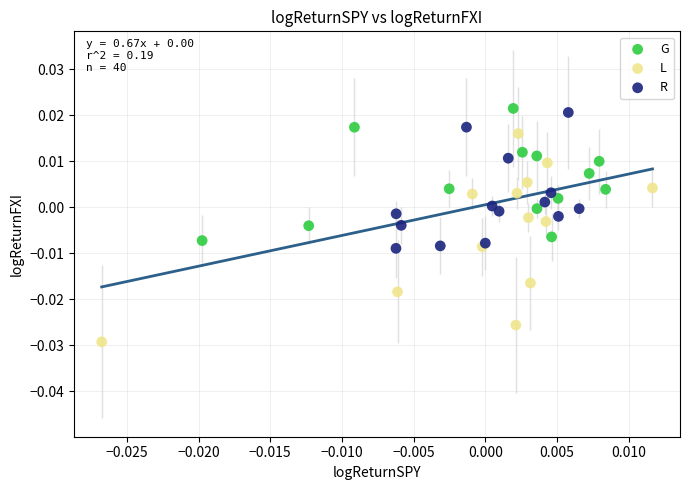

Which series contains the lowest Y value?

L